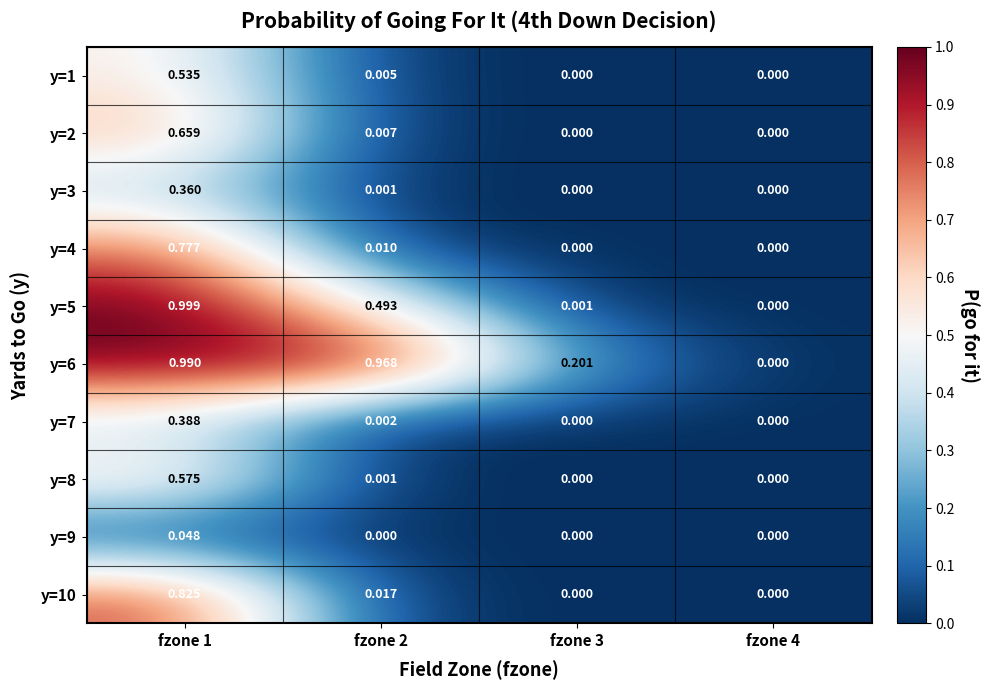

Is the value of y=5 at fzone 3 greater than the value of y=1 at fzone 4?

Yes